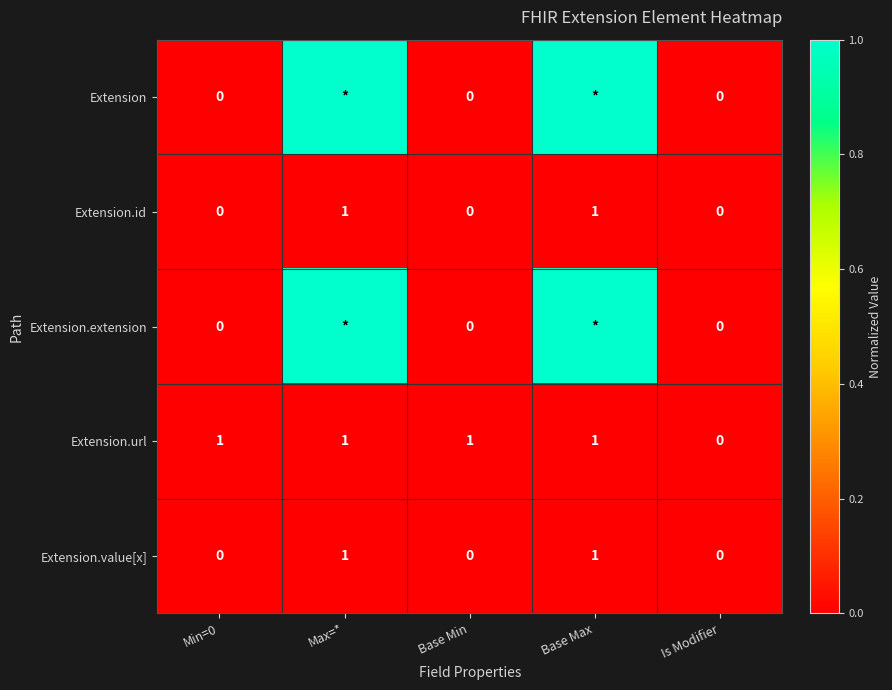

How many Extension.value[x] values are between 0 and 1?

5